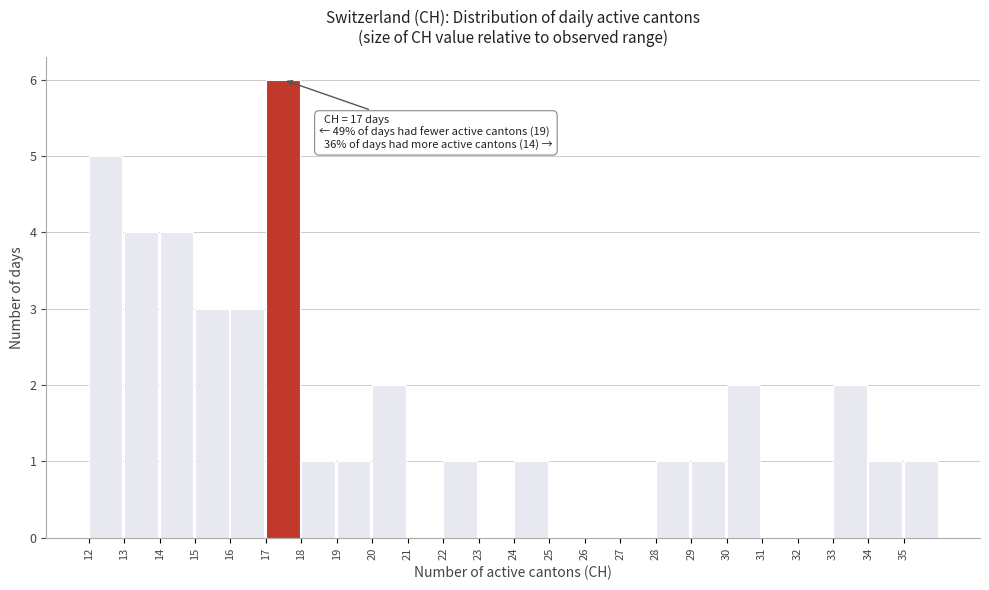

Which range on the x-axis has the tallest bar?

17 to 18